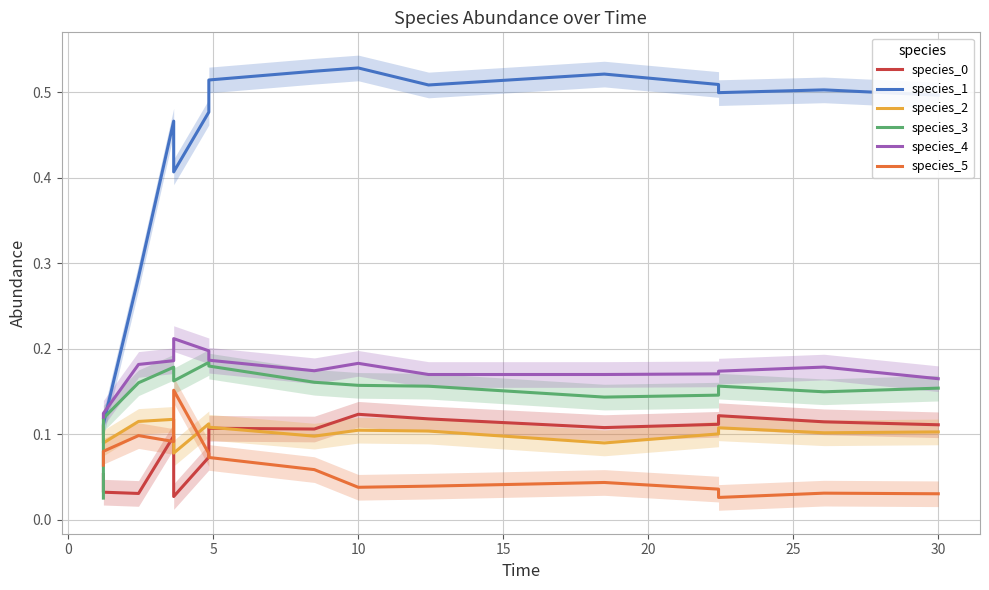

Is the value of species_1 at 13 greater than the value of species_4 at 14?

Yes